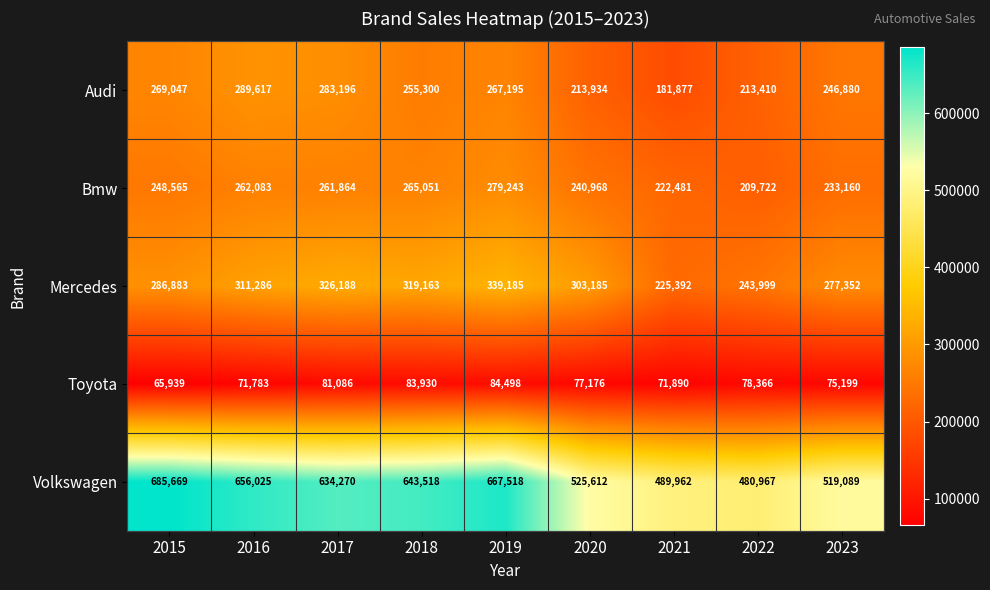

How many series are shown in this chart?

5